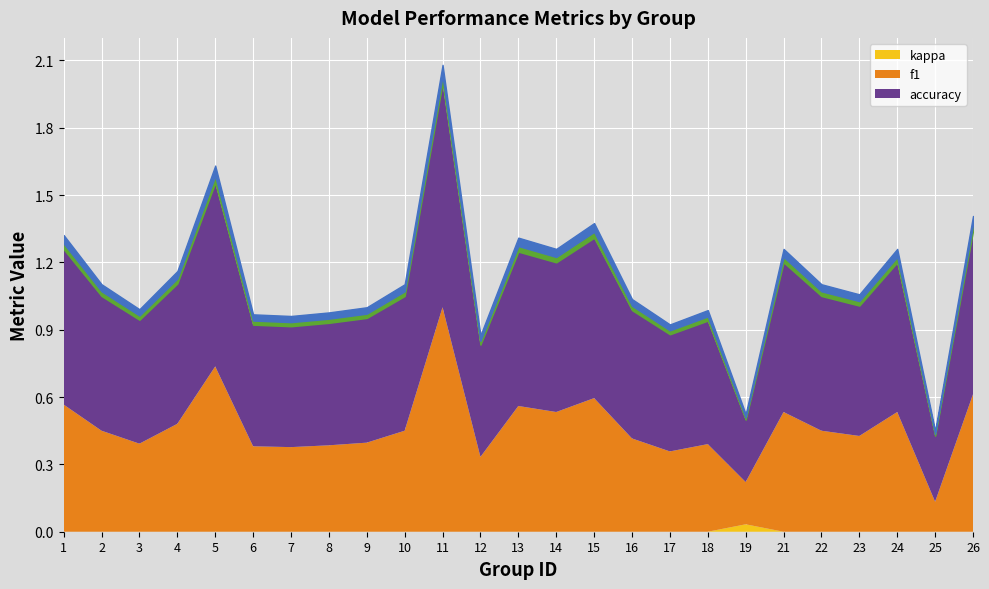

True or false: f1 has more than 1 interior local peaks.

True